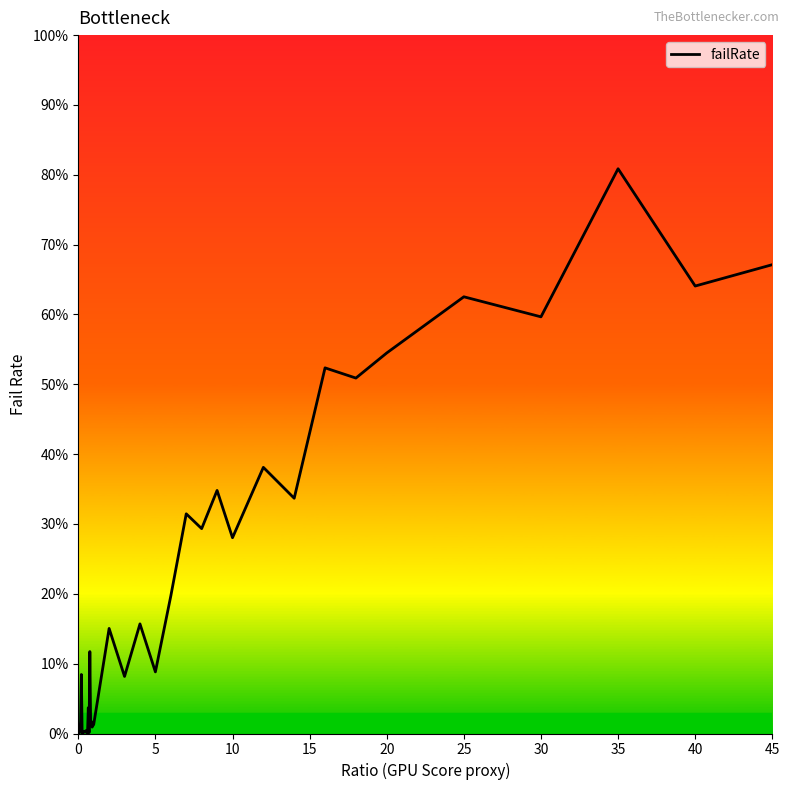

What is the maximum value shown in the chart?

0.8